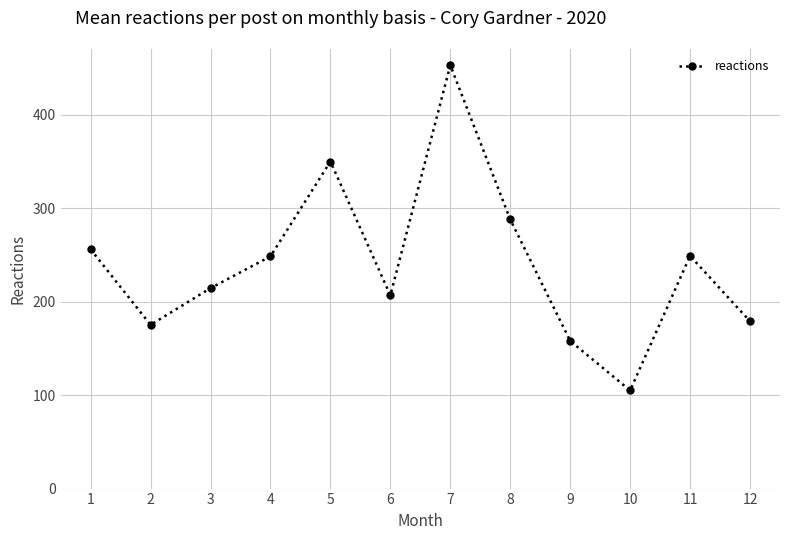

How many data points are above 248?

6